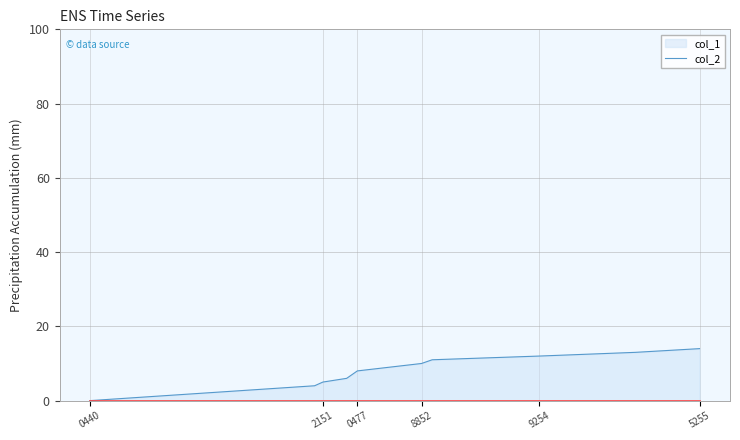

Which series has the widest spread of values?

col_1